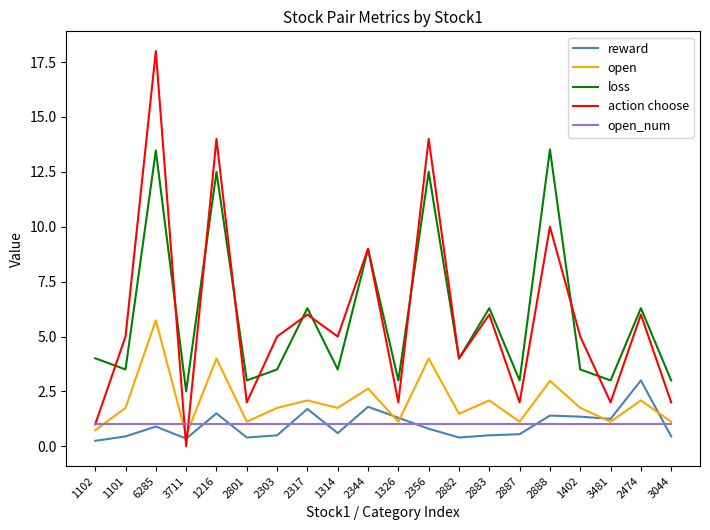

At how many categories does at least one series exceed 10?

4